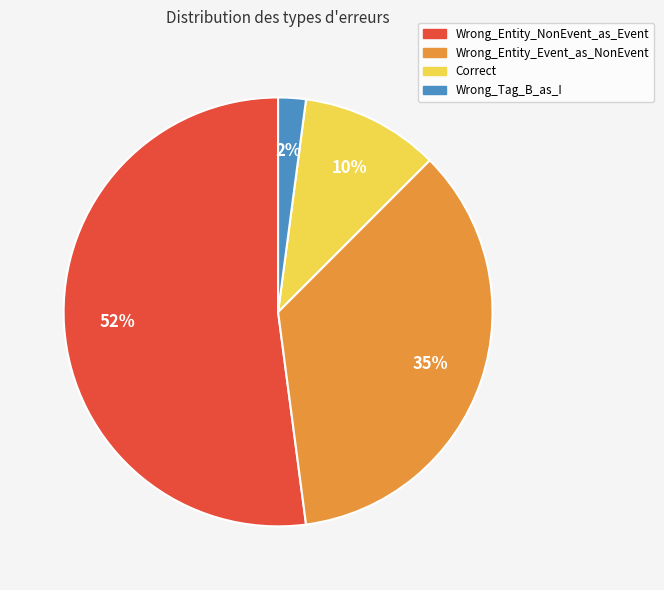

How many slices are in this pie chart?

4